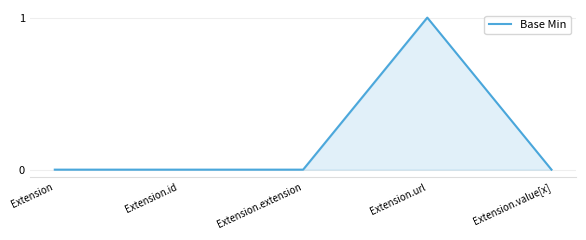

What position from the left is Extension?

1